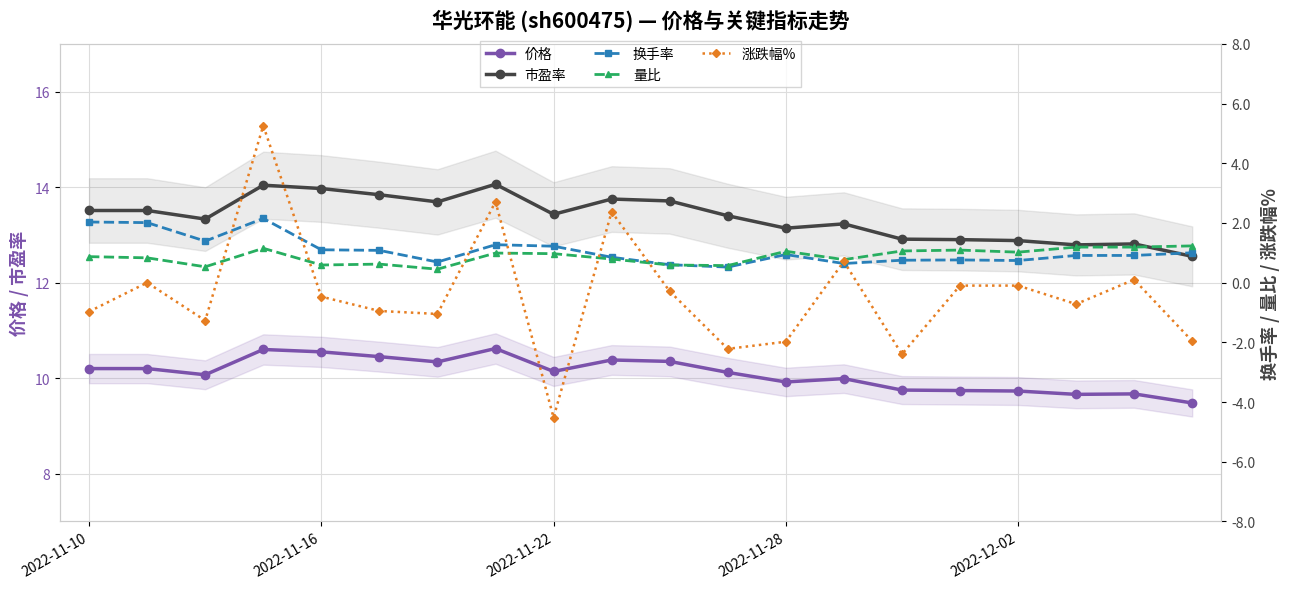

What is the sum of all 价格 values?

202.0